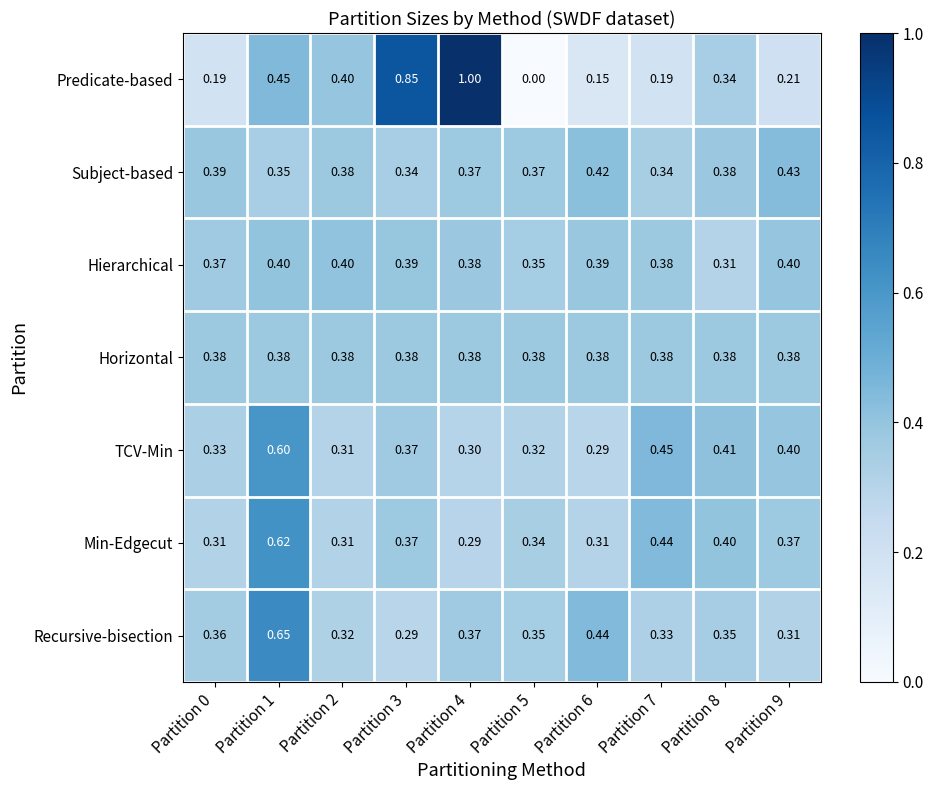

Which series changed the most between Partition 2 and Partition 7?

Predicate-based